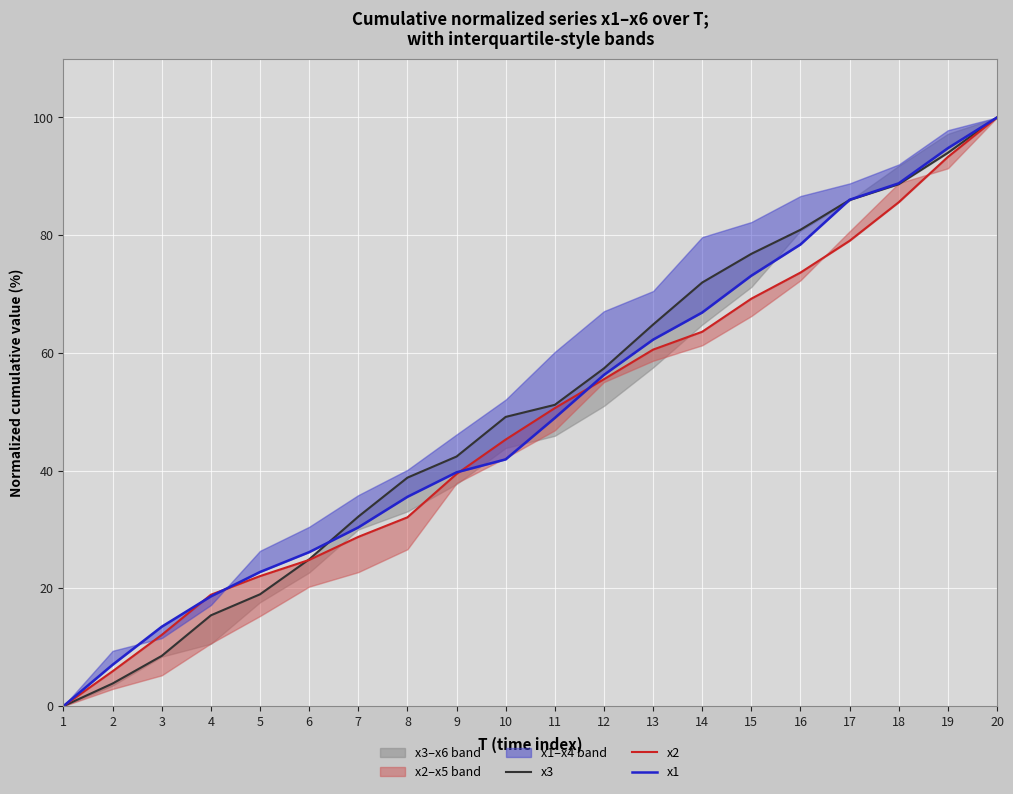

What are all the series names shown in the legend?

x3, x2, x1